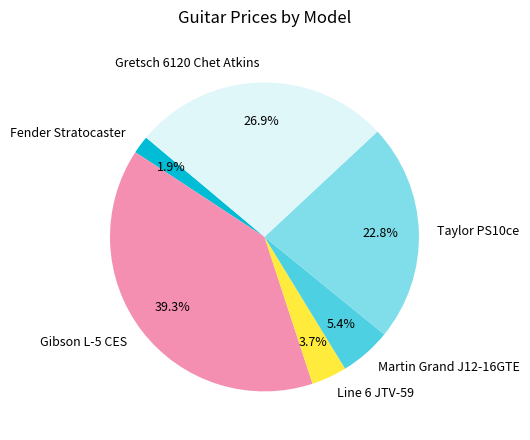

What percentage do Martin Grand J12-16GTE and Taylor PS10ce together represent?

28.2%